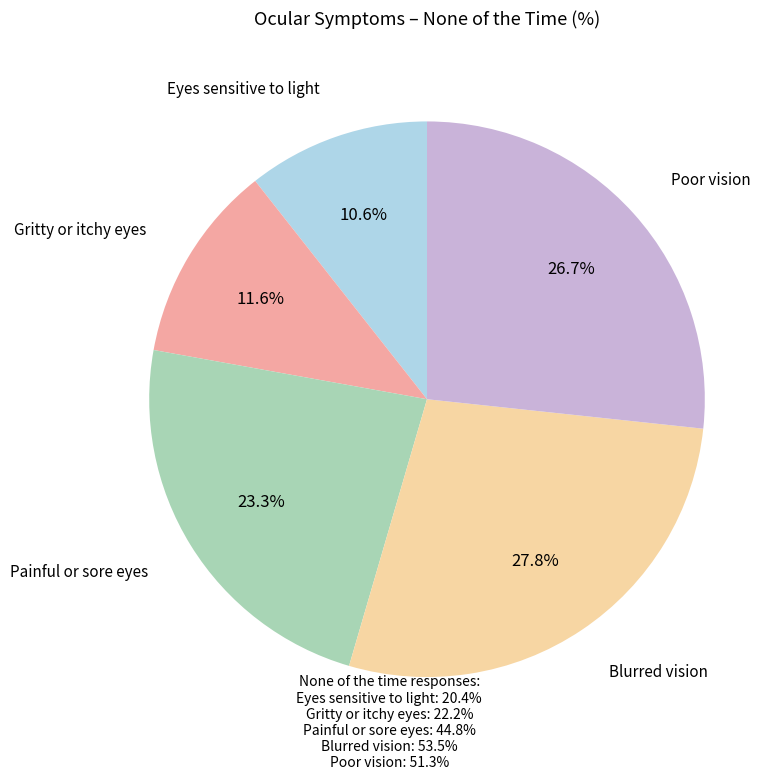

Is there any slice that represents more than half of the pie?

No